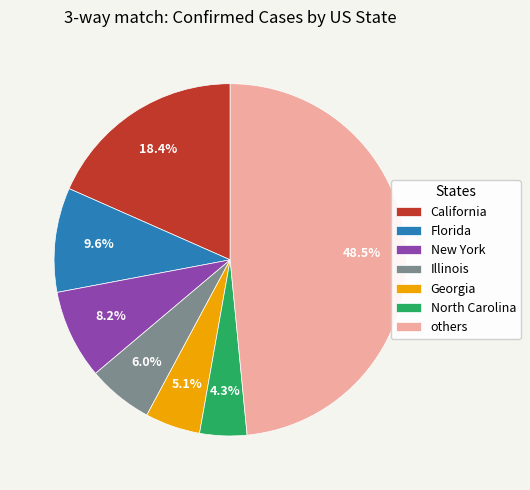

Which category has the smallest portion of the pie?

North Carolina